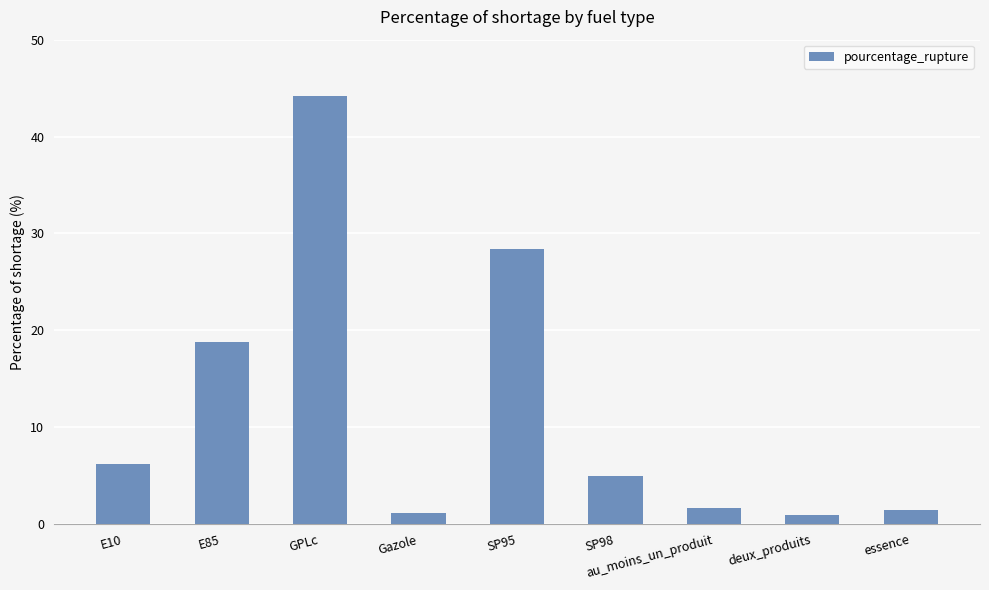

Reading left to right, extract all data points from this chart.

E10=6.2	E85=18.8	GPLc=44.2	Gazole=1.2	SP95=28.4	SP98=4.9	au_moins_un_produit=1.7	deux_produits=0.9	essence=1.4